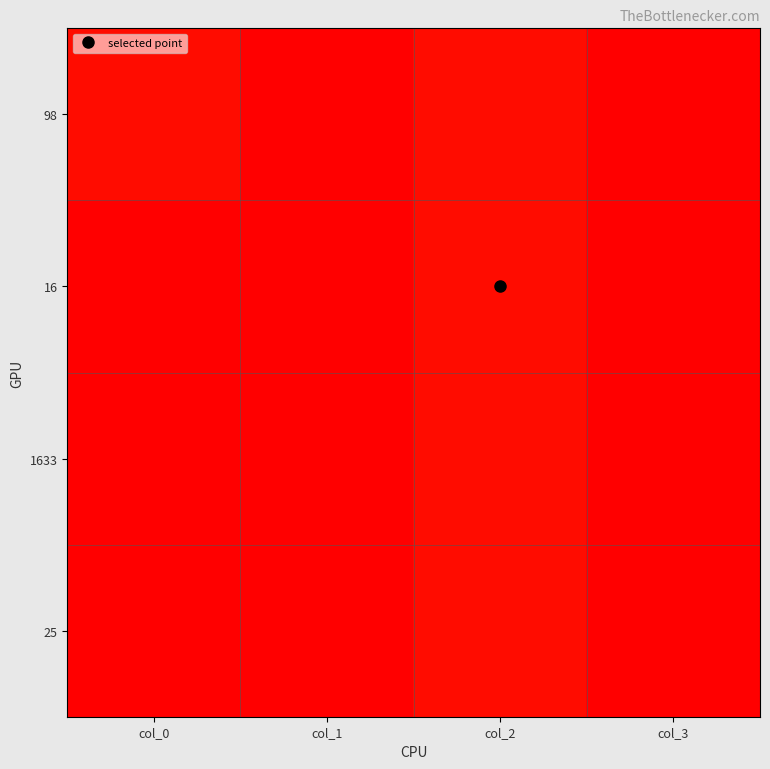

Reading left to right, extract all data points from this chart.

98: col_0=1	col_1=55	col_2=1	col_3=55
16: col_0=0	col_1=0	col_2=1	col_3=0
1633: col_0=0	col_1=0	col_2=1	col_3=0
25: col_0=0	col_1=0	col_2=1	col_3=0